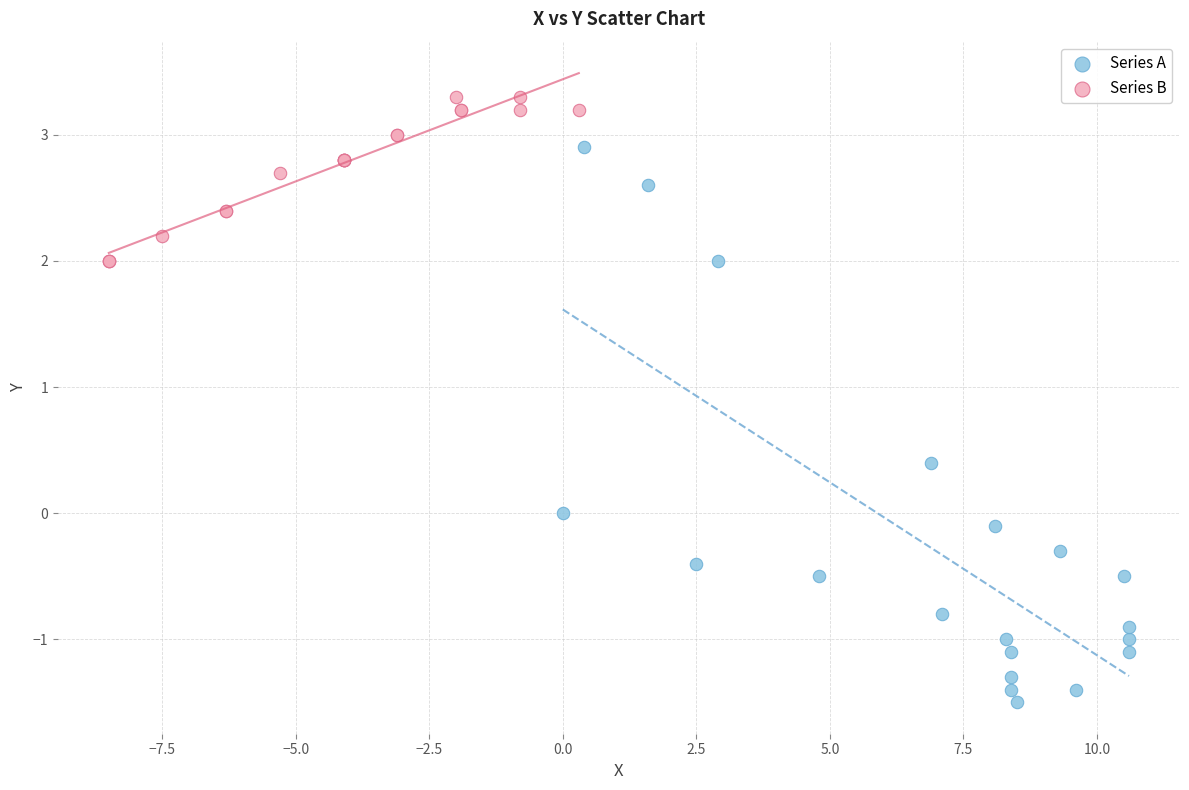

Which series contains the highest Y value?

Series B